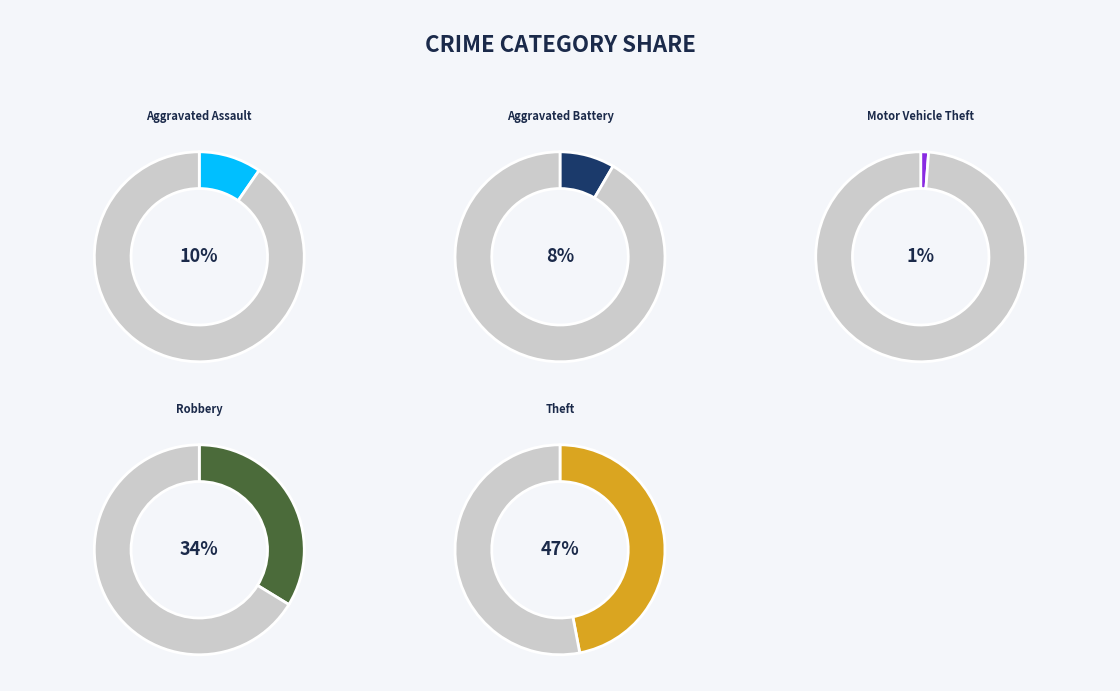

What is the ratio of the value at Aggravated Assault to the value at Theft?

0.2